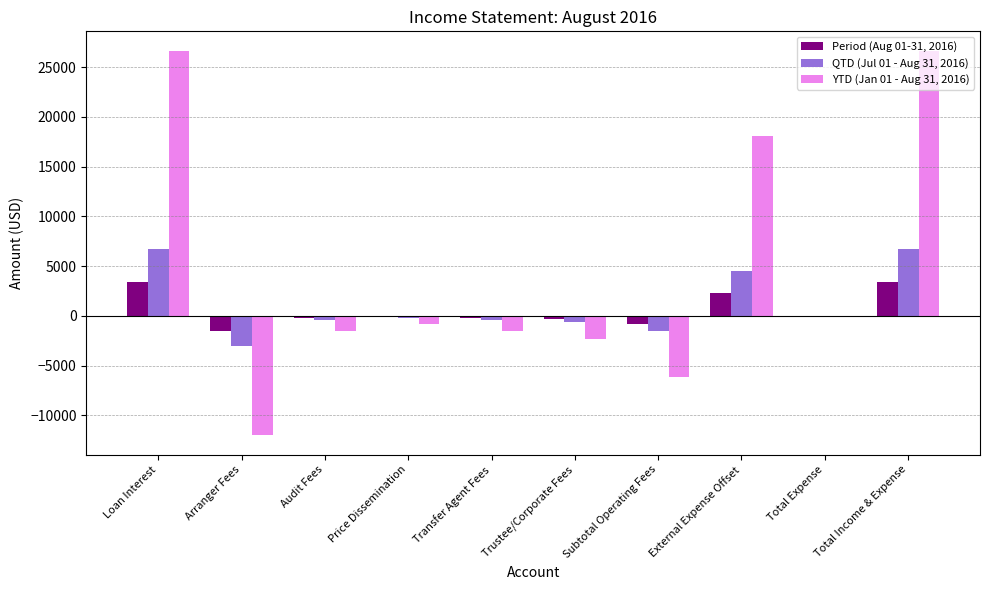

The value of YTD (Jan 01 - Aug 31, 2016) at Arranger Fees is -12000.0. True or false?

True